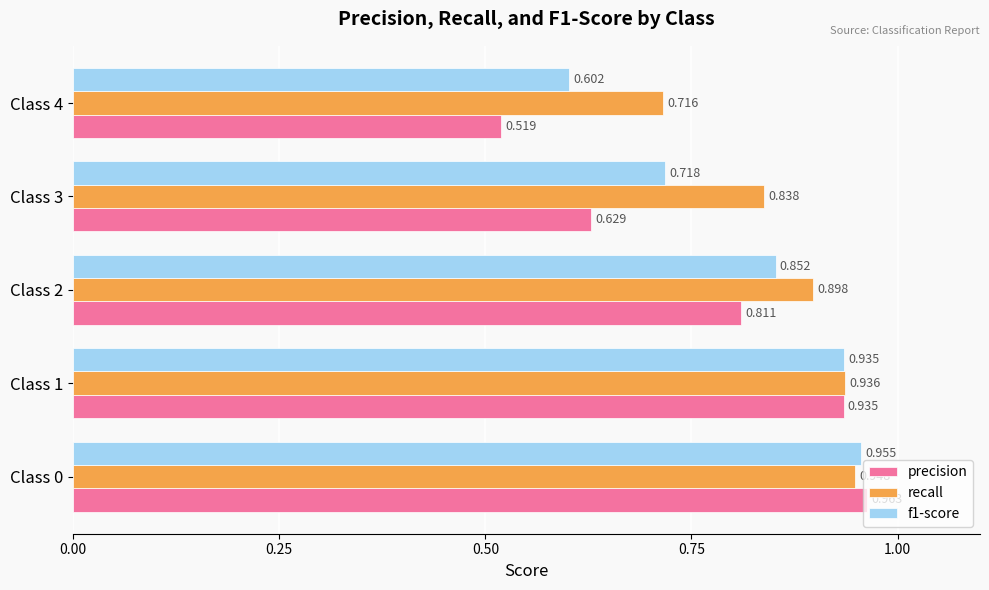

Which series has the largest total across all categories?

recall